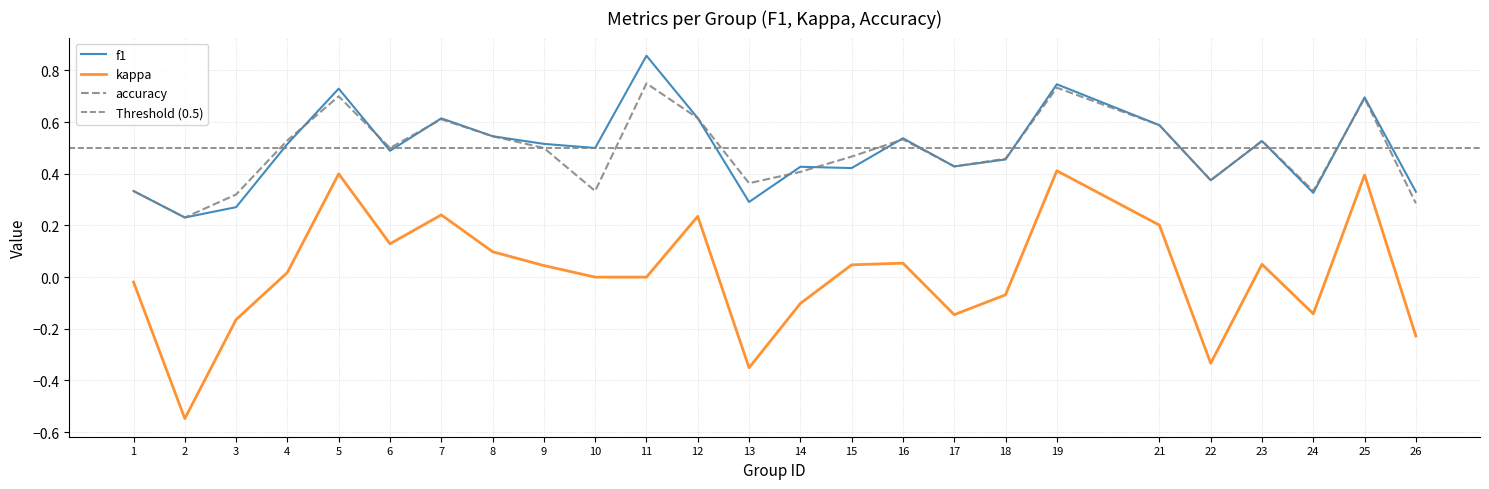

At which label is kappa closest to 0?

10